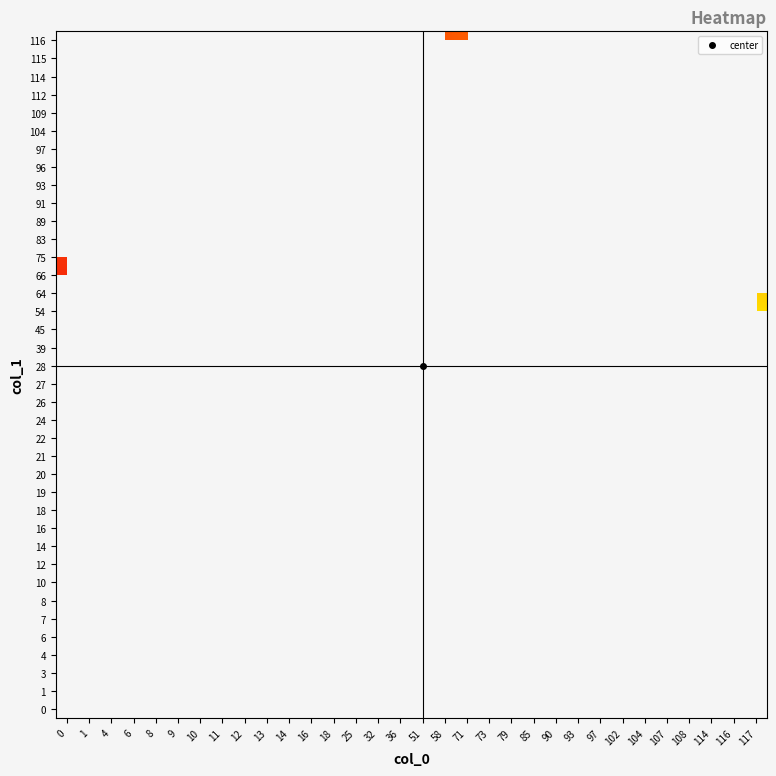

Between 8 and 11, which is larger?

11